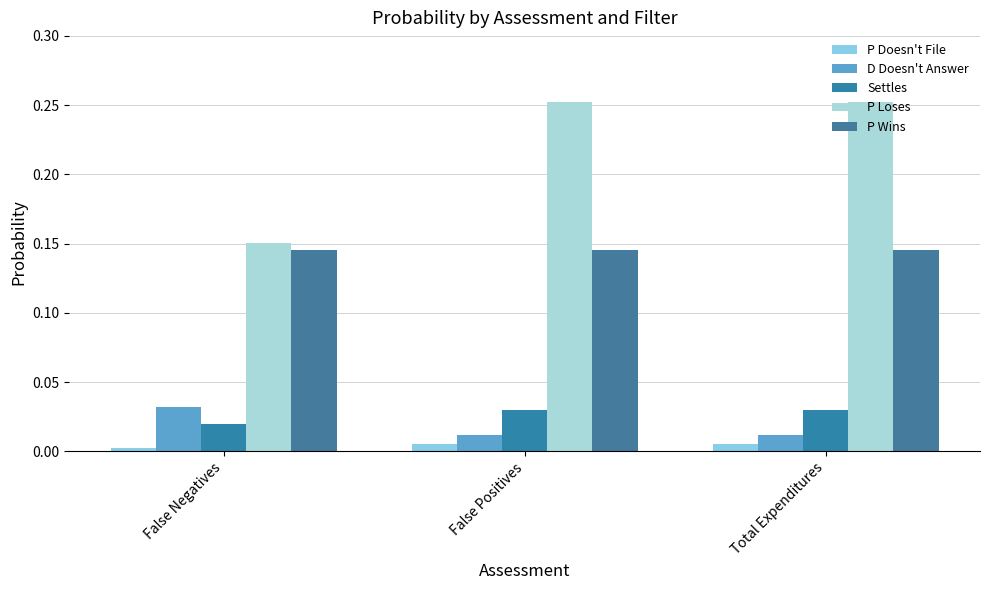

Count the D Doesn't Answer values in the range 0 to 1.

3